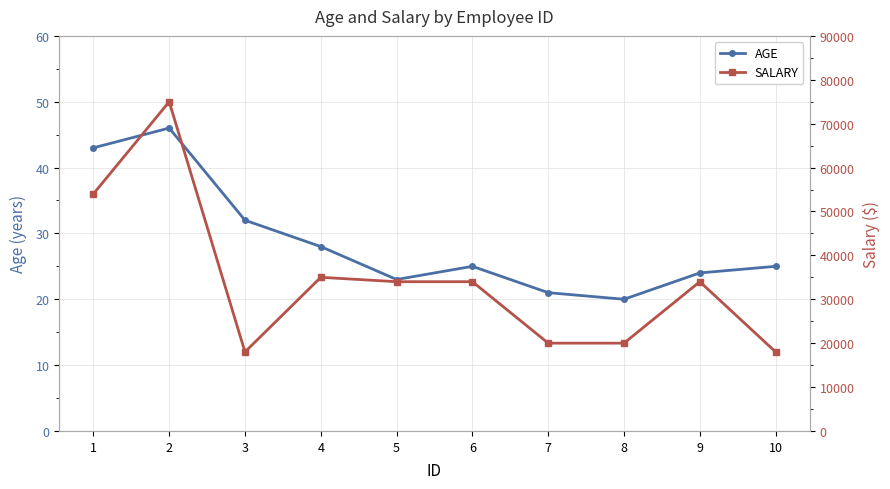

The value of SALARY at 8 is 20000. True or false?

True